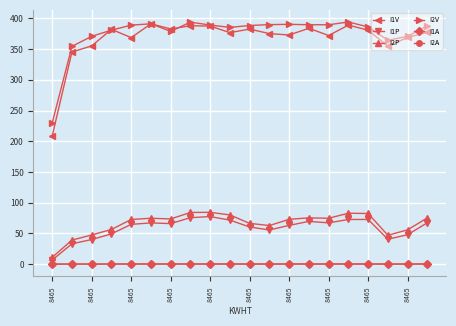

Which series has the largest total across all categories?

I2V